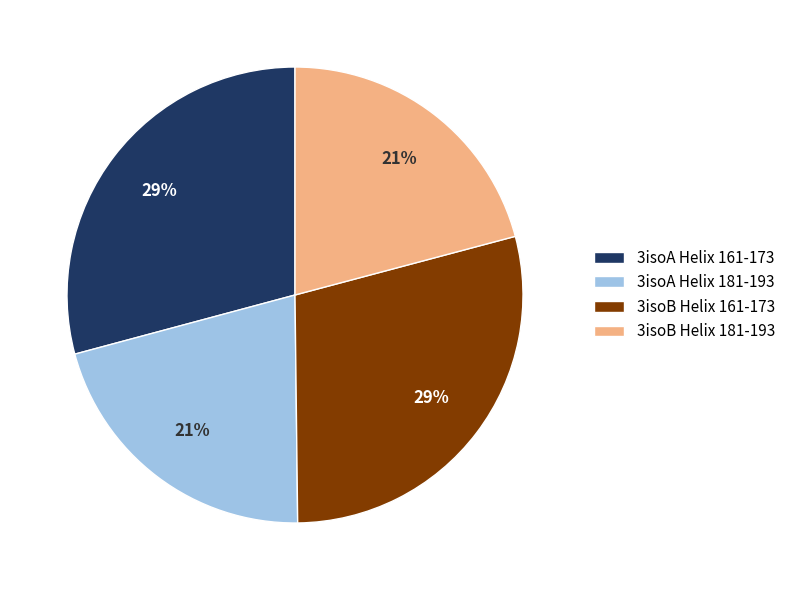

Does any single category account for the majority?

No